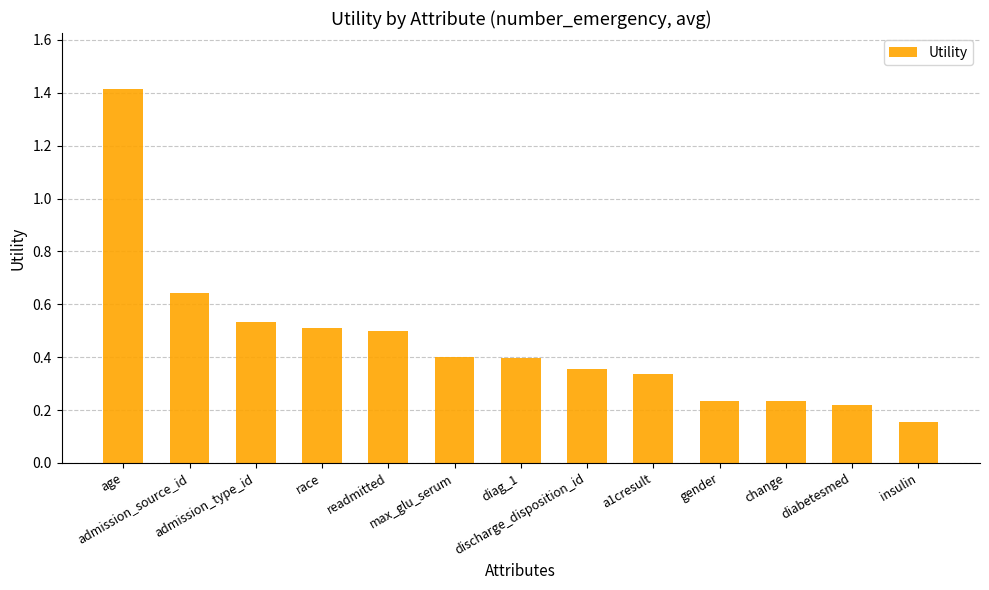

How many bars are there in total?

13